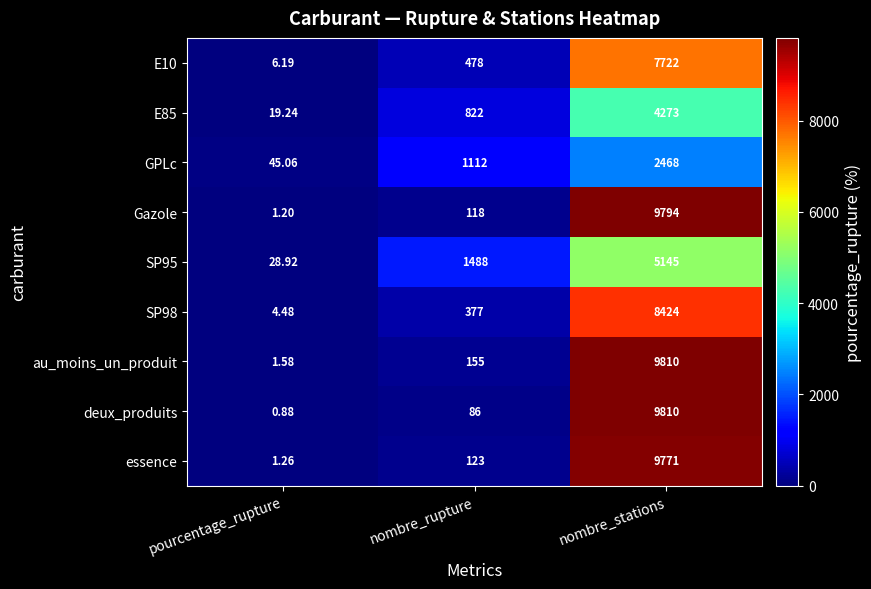

Rank the categories by GPLc value from highest to lowest.

nombre_stations, nombre_rupture, pourcentage_rupture